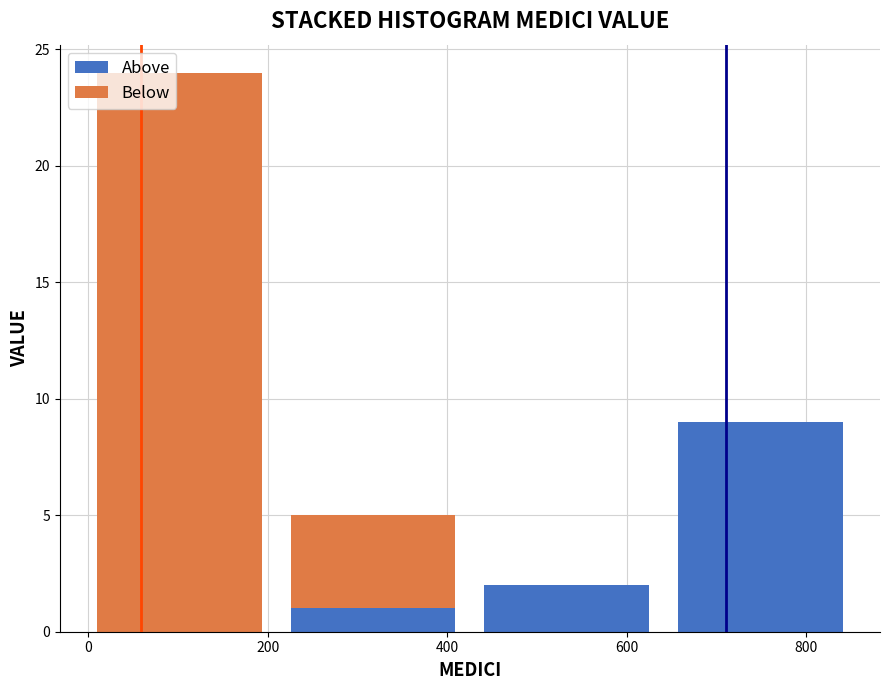

Reading left to right, list every stacked bar in this chart as the range it spans on the x-axis followed by its total height. Neither the bar edges nor the heights are printed on the chart, so give them approximately, as read against the axes.

0 to 200: 24
200 to 420: 5
420 to 640: 2
640 to 860: 9